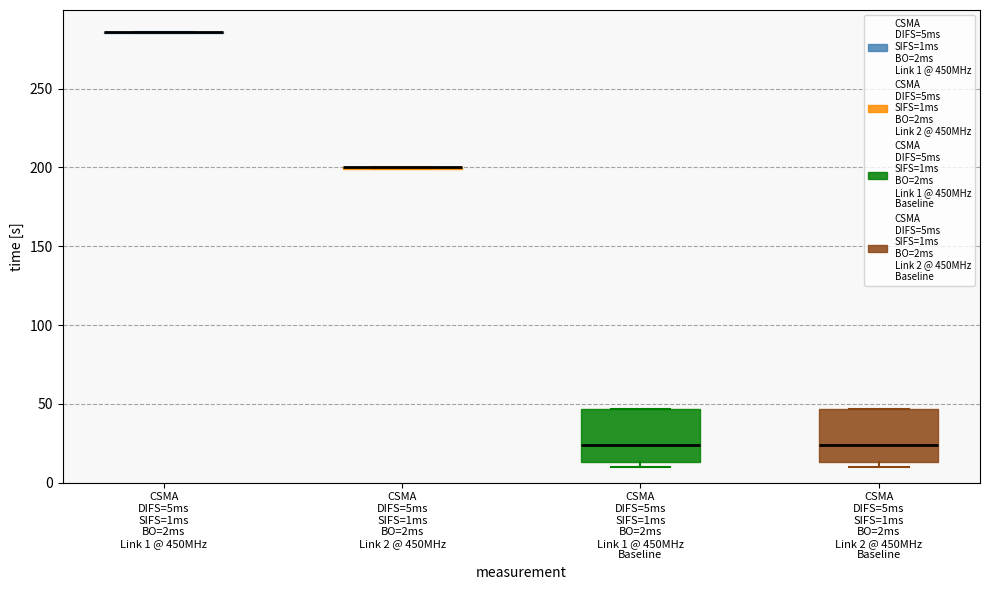

Reading left to right, read every box against the y-axis: the position of its median line, the range the box covers, and the ends of its whiskers. The values are not printed on the chart, so give them approximately, as read against the axis.

CSMA DIFS=5ms SIFS=1ms BO=2ms Link 1 @ 450MHz: box collapsed to a line at 285, whiskers 285 to 285
CSMA DIFS=5ms SIFS=1ms BO=2ms Link 2 @ 450MHz: box collapsed to a line at 200, whiskers 200 to 200
CSMA DIFS=5ms SIFS=1ms BO=2ms Link 1 @ 450MHz Baseline: median 25, box 15 to 45, whiskers 10 to 45
CSMA DIFS=5ms SIFS=1ms BO=2ms Link 2 @ 450MHz Baseline: median 25, box 15 to 45, whiskers 10 to 45